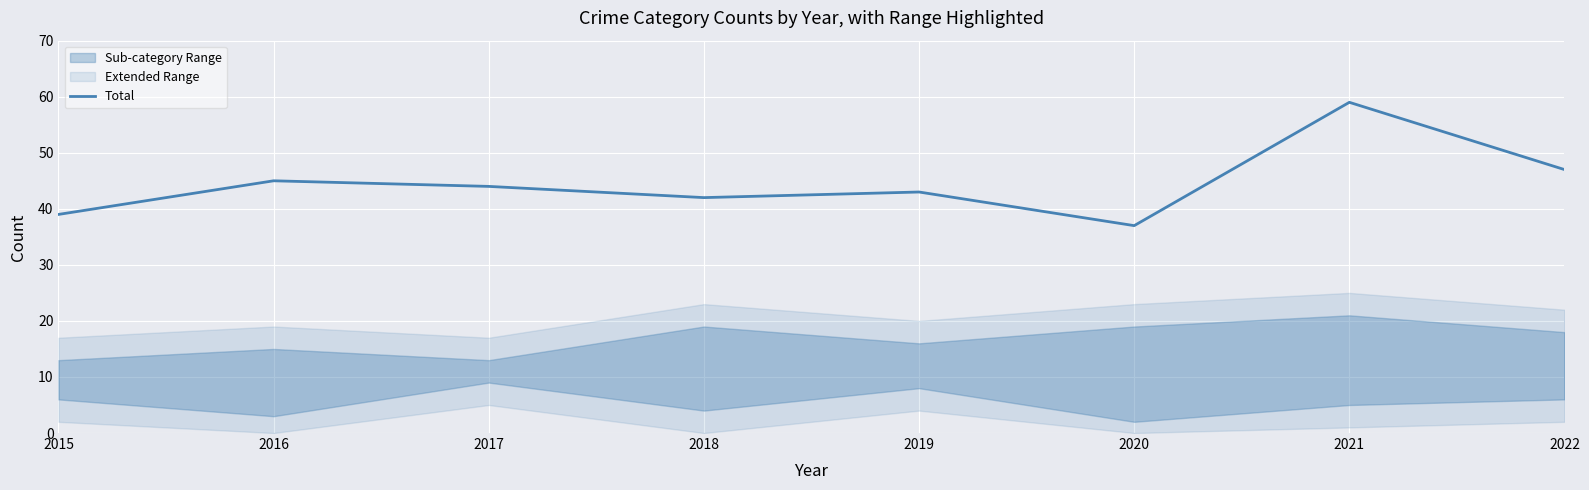

What is the minimum value for Total?

37